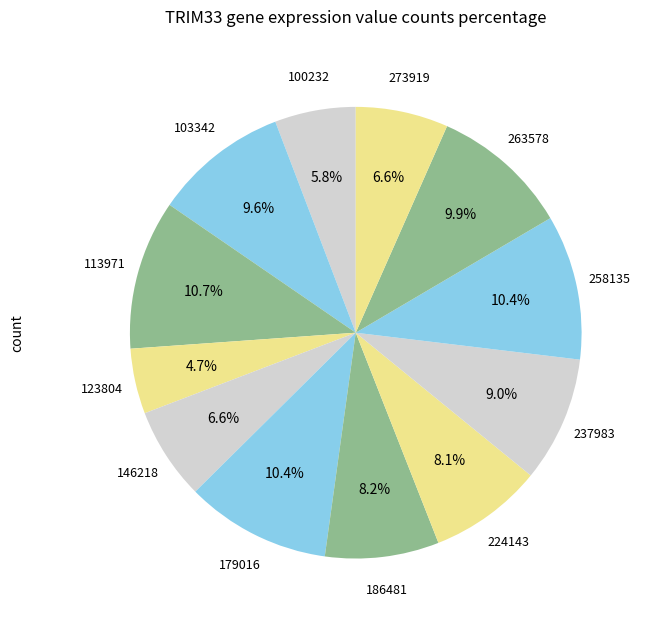

Count the number of slices in the pie.

12